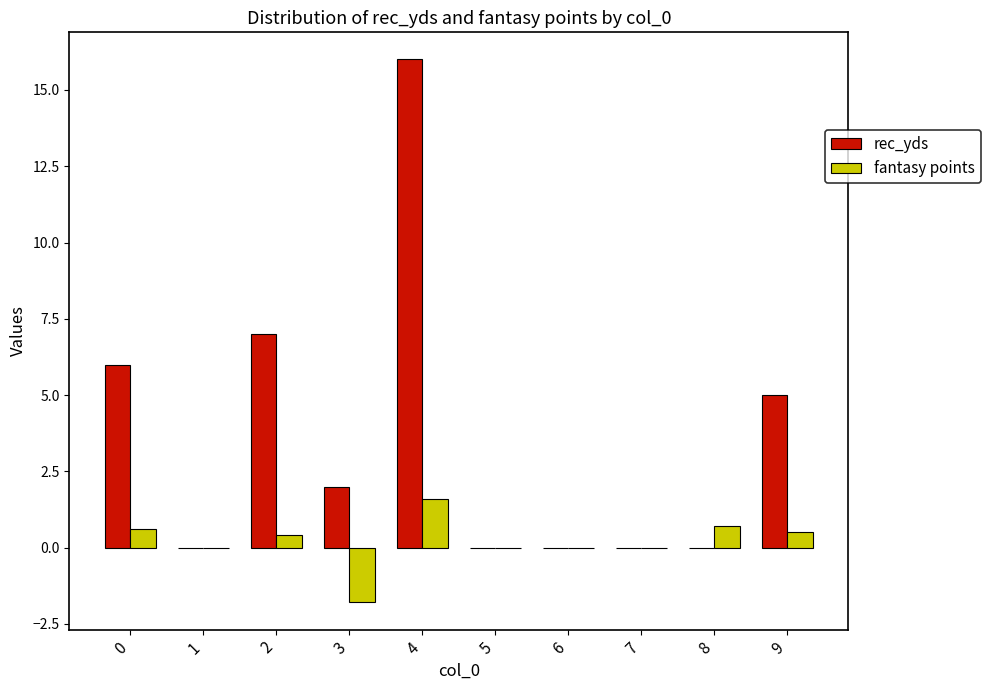

Are the bars horizontal?

No